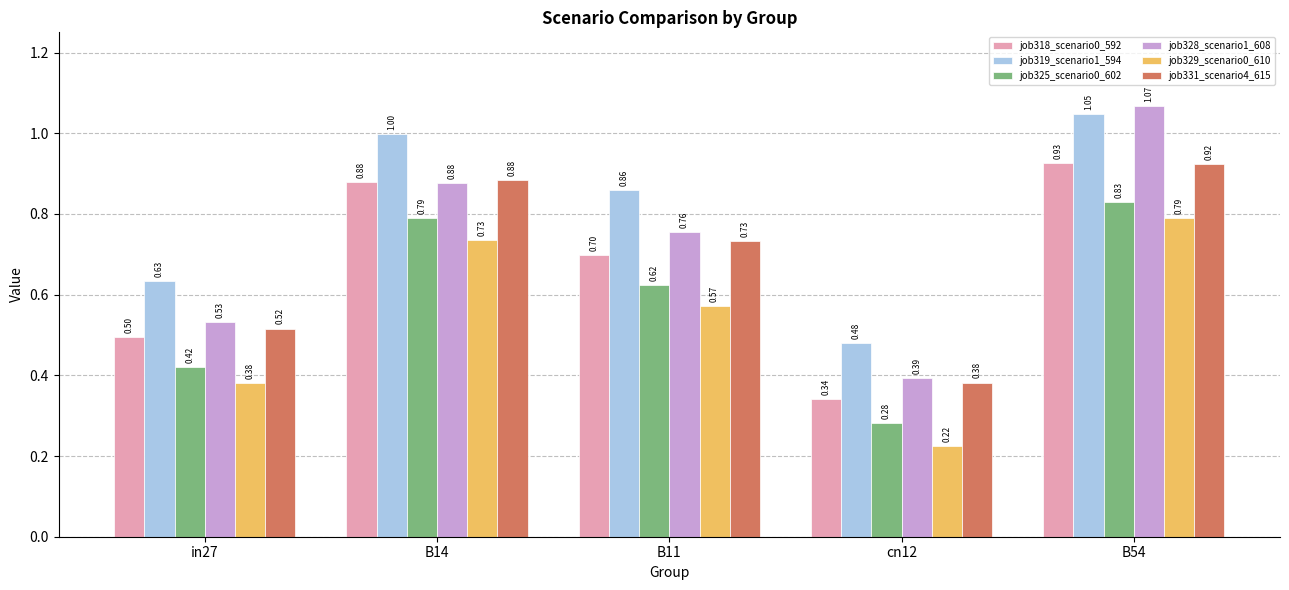

What is the difference between the job329_scenario0_610 values at B14 and cn12?

0.5